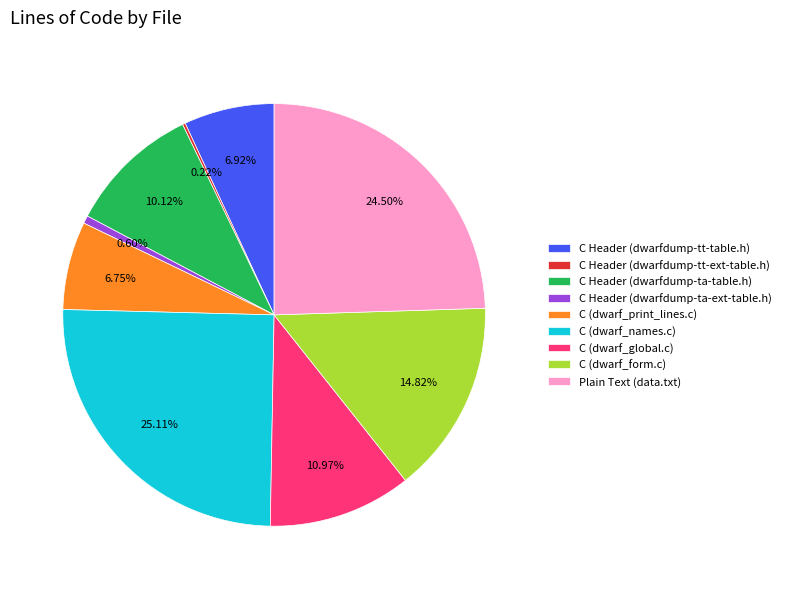

What percentage do C (dwarf_print_lines.c) and C Header (dwarfdump-ta-table.h) together represent?

16.9%